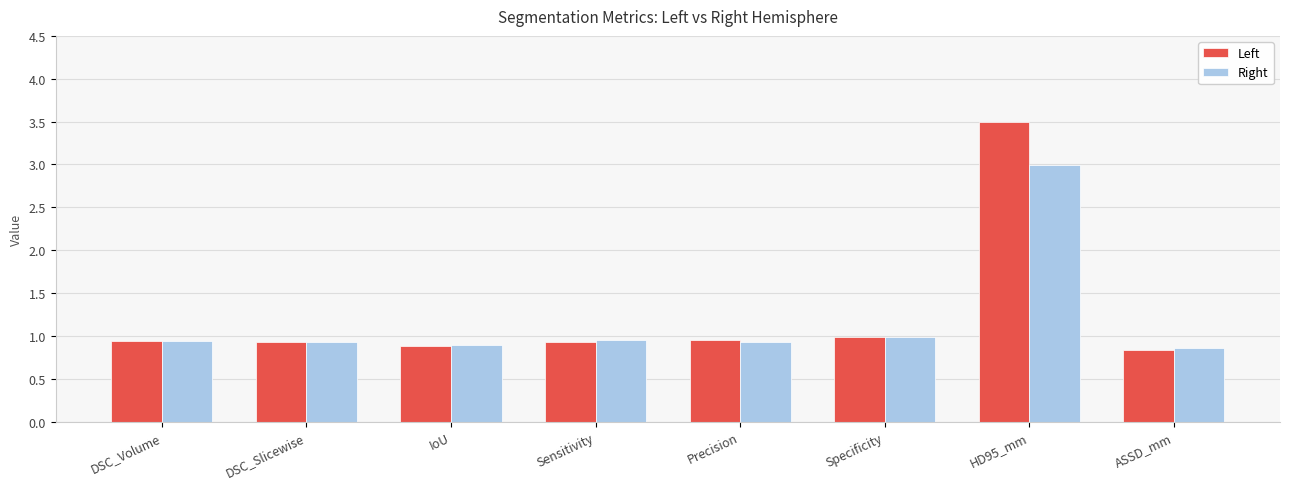

What is the difference between the Right values at Specificity and HD95_mm?

2.0